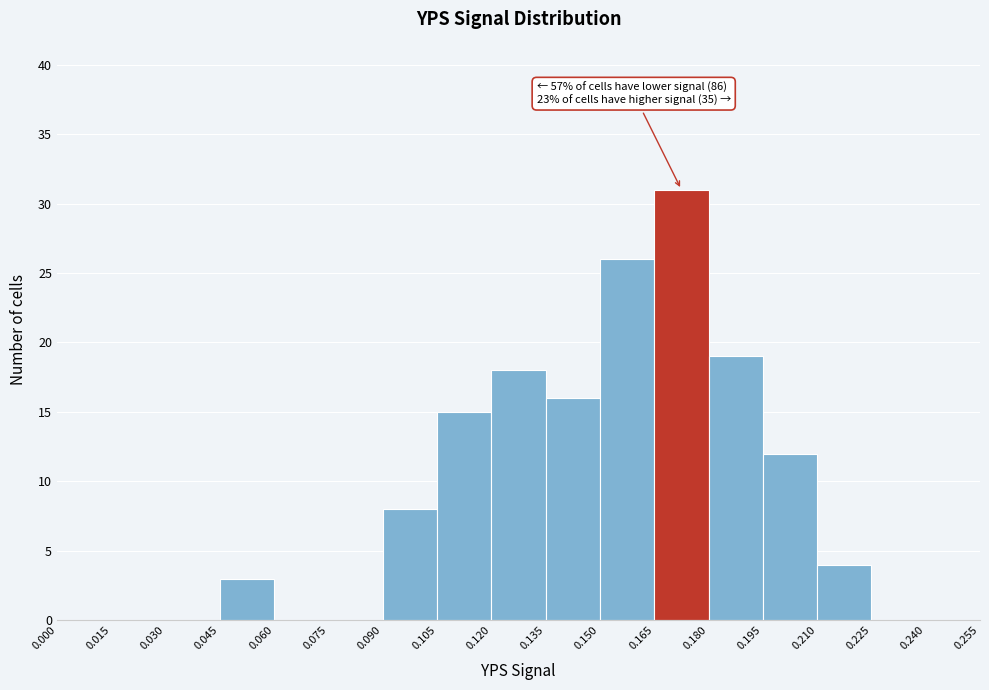

Over which range of the x-axis is the bar tallest?

0.165 to 0.180